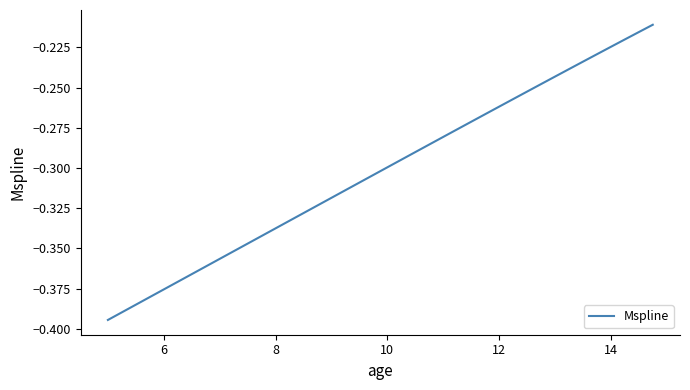

What is the sum of all values?

-12.1